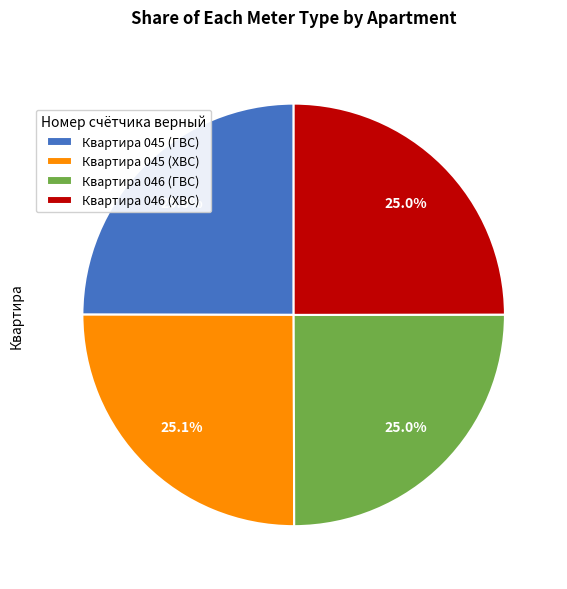

To the nearest percent, what portion does Квартира 045 (ХВС) represent?

25%